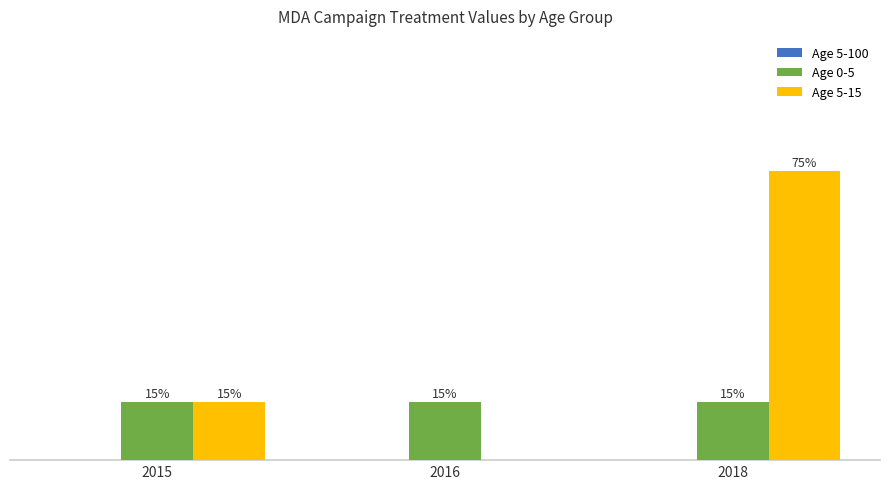

What is the maximum value shown in the chart?

0.8